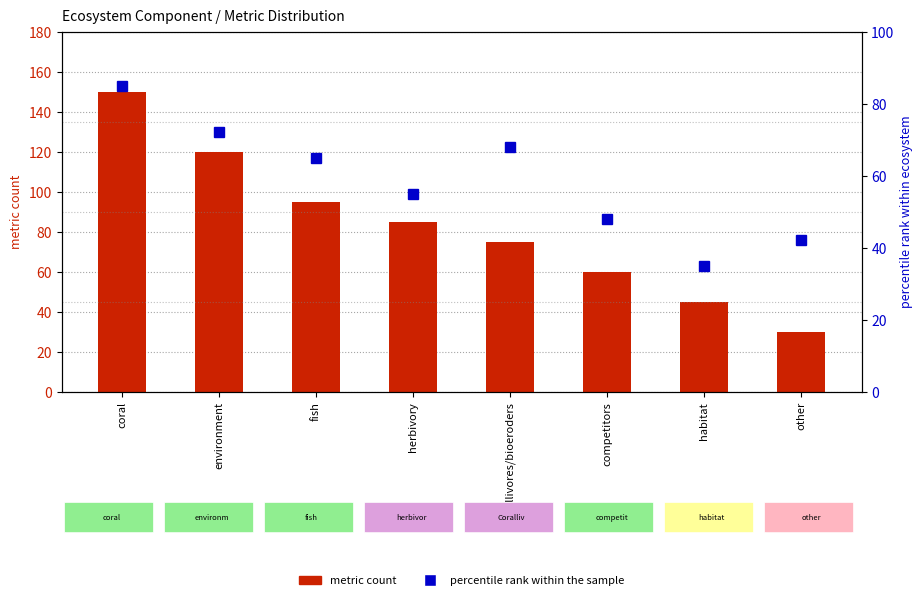

What is the difference between the highest and lowest values at Corallivores/bioeroders?

7